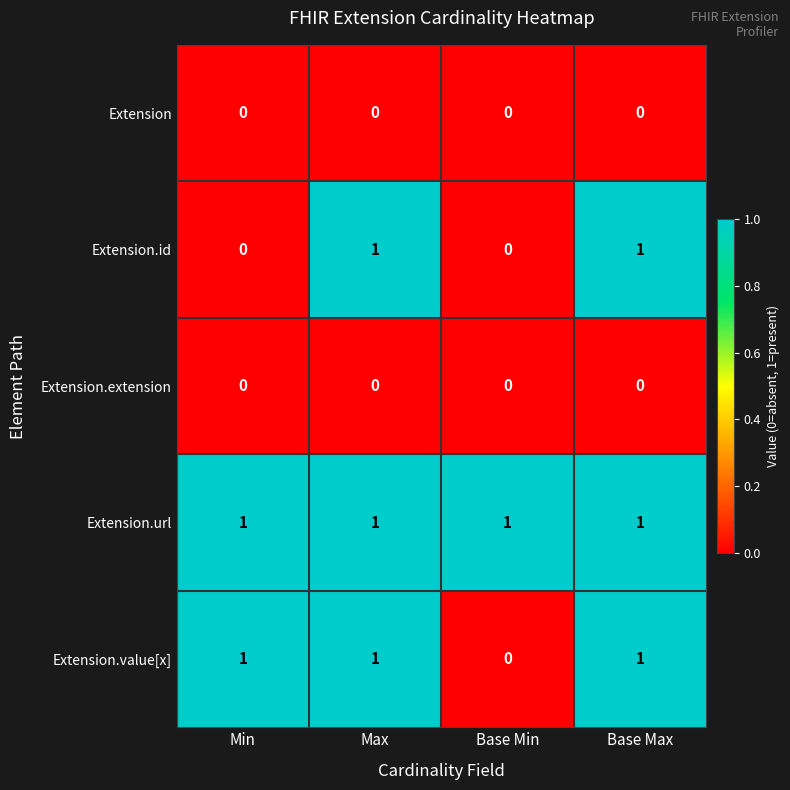

Reading left to right, transcribe all the data shown in this chart.

Extension: 0	0	0	0
Extension.id: 0	1	0	1
Extension.extension: 0	0	0	0
Extension.url: 1	1	1	1
Extension.value[x]: 1	1	0	1